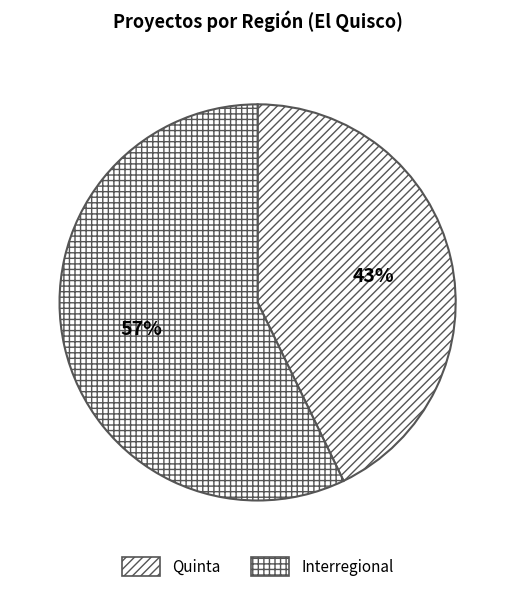

Count the number of slices in the pie.

2